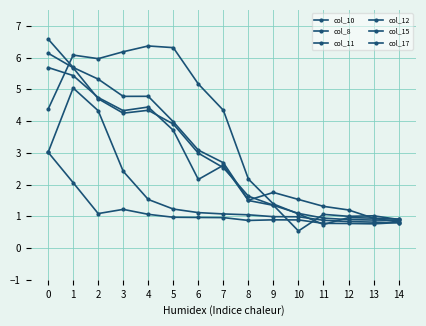

What is the minimum value shown in the chart?

0.5